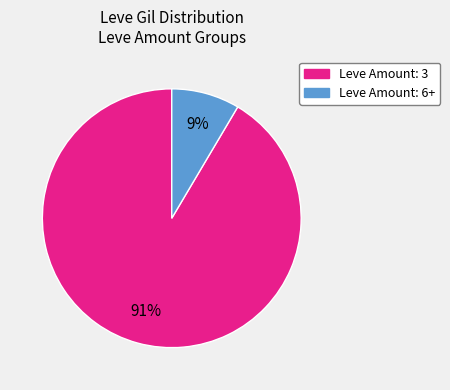

Does any single category account for the majority?

Yes